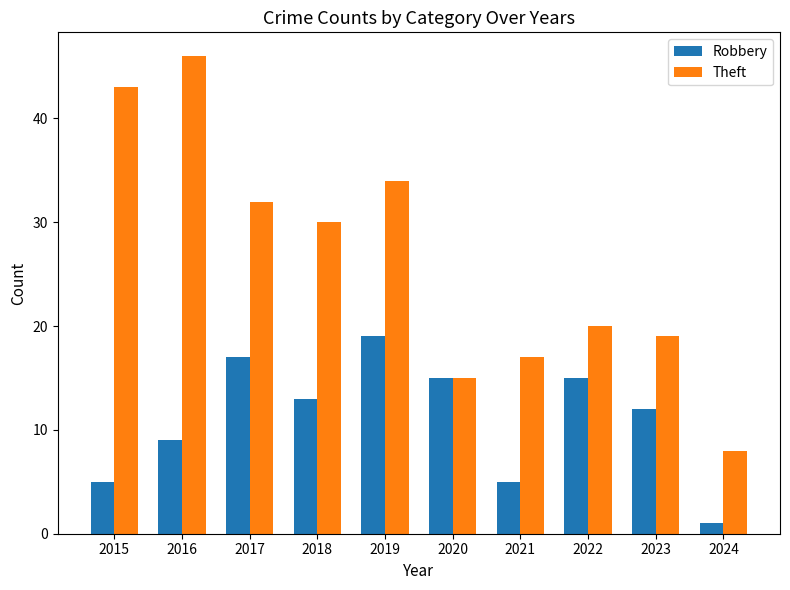

What are all the series names shown in the legend?

Robbery, Theft